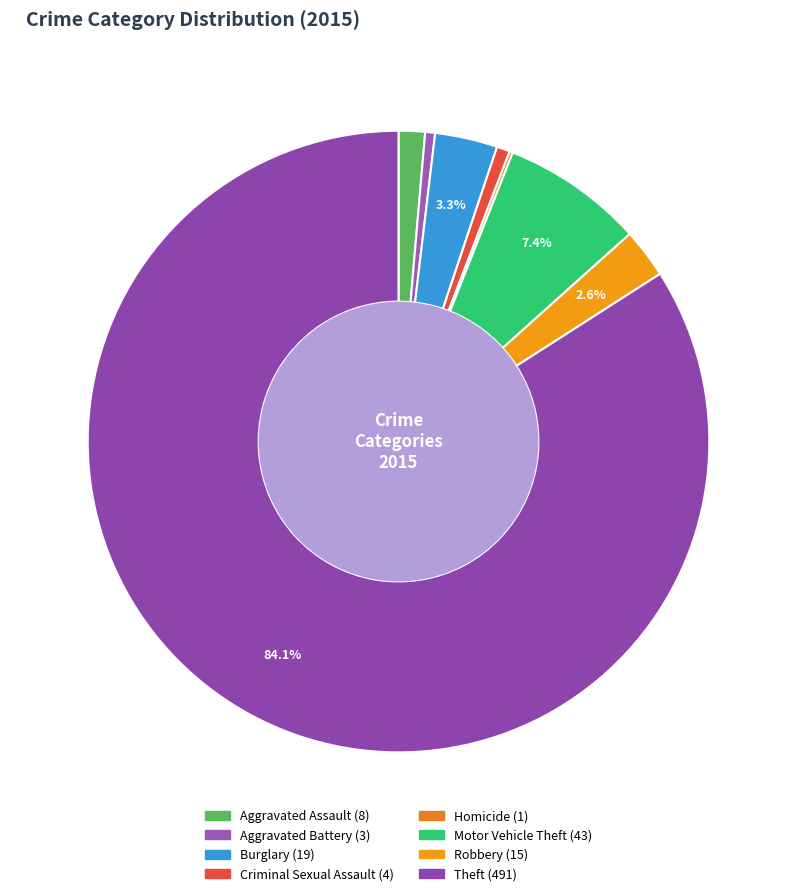

The Aggravated Battery slice represents 15% of the pie. True or false?

False